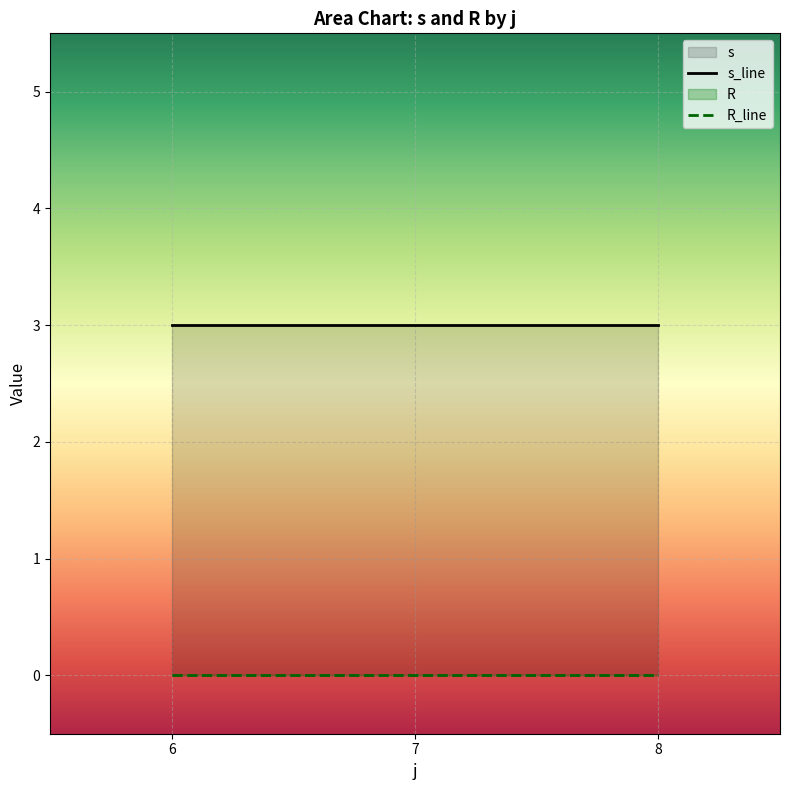

True or false: R has more than 0 points higher than both neighbors.

False